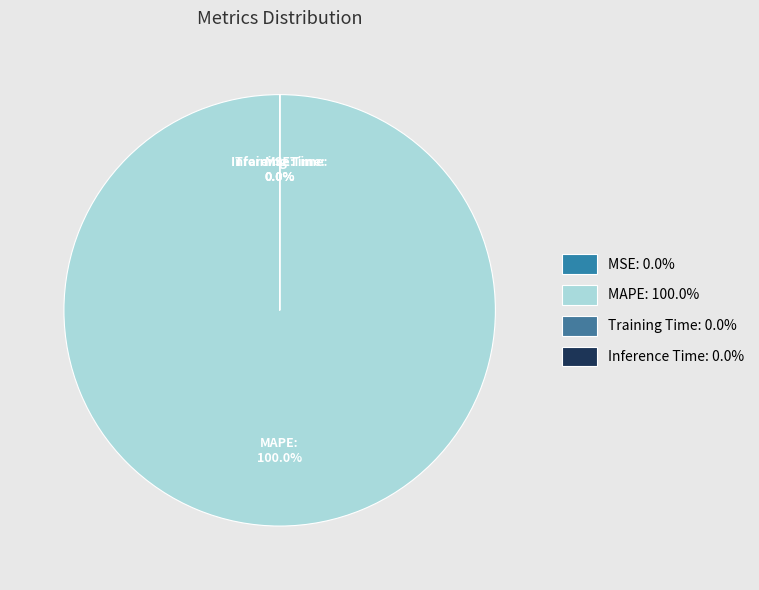

Count the number of slices in the pie.

4